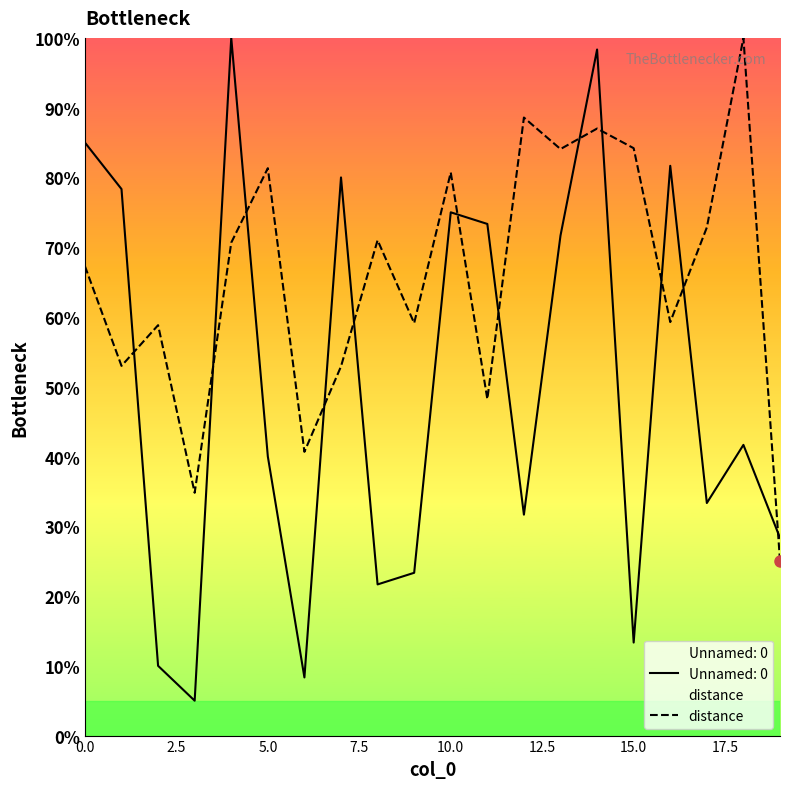

Reading right to left, transcribe all the data shown in this chart.

0.3	1.0	0.7	0.6	0.8	0.9	0.8	0.9	0.5	0.8	0.6	0.7	0.5	0.4	0.8	0.7	0.3	0.6	0.5	0.7